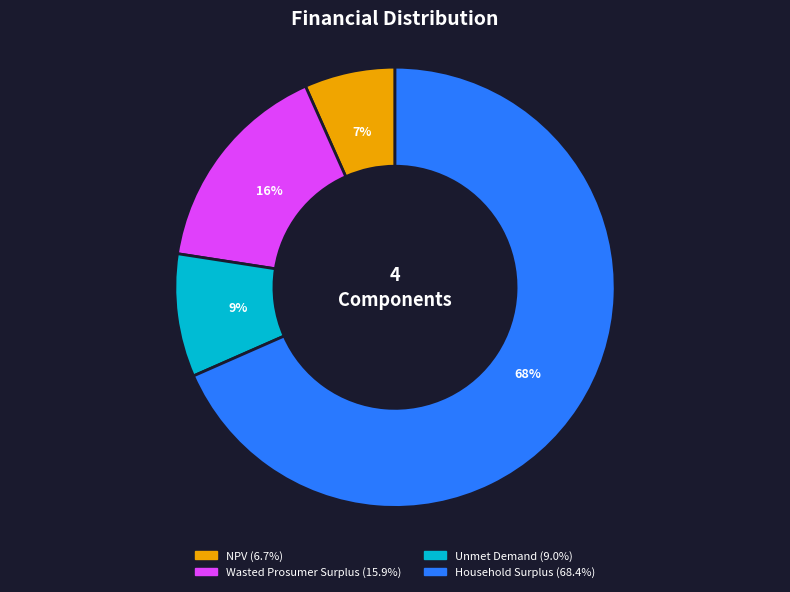

To the nearest percent, what is the combined percentage of Wasted Prosumer Surplus and Unmet Demand?

25%